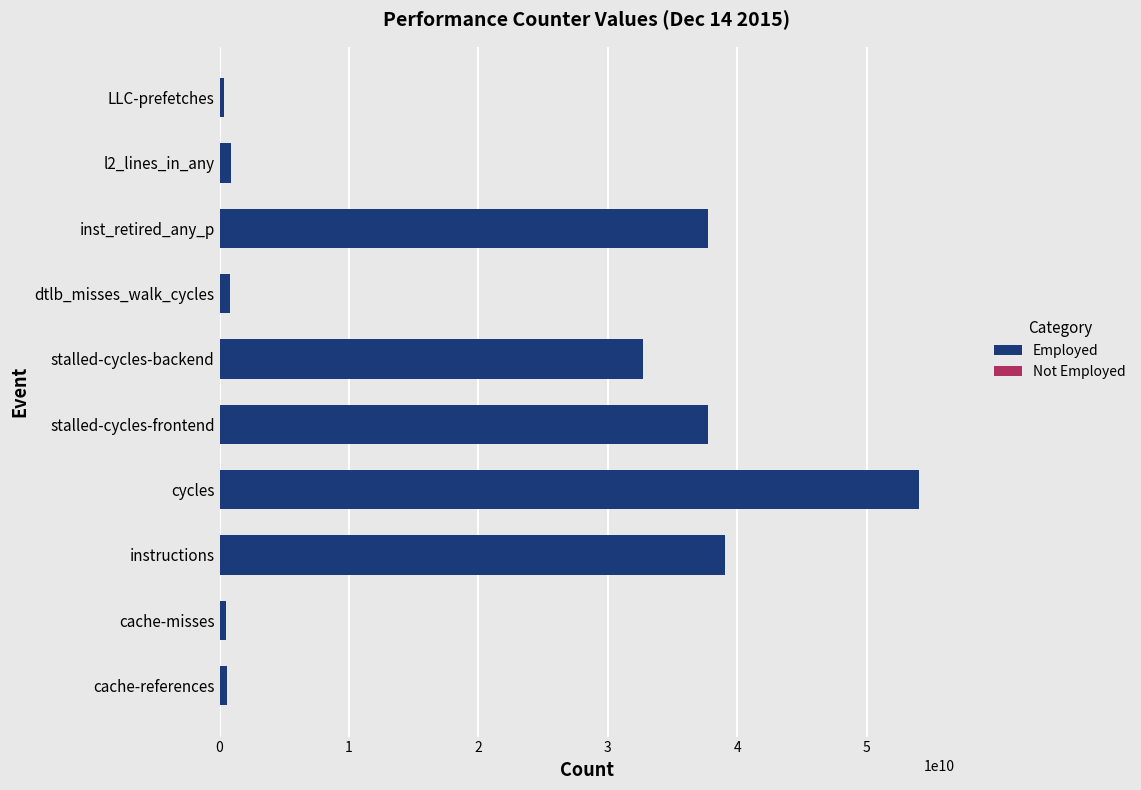

What is the difference between the second highest and second lowest values?

38492391885